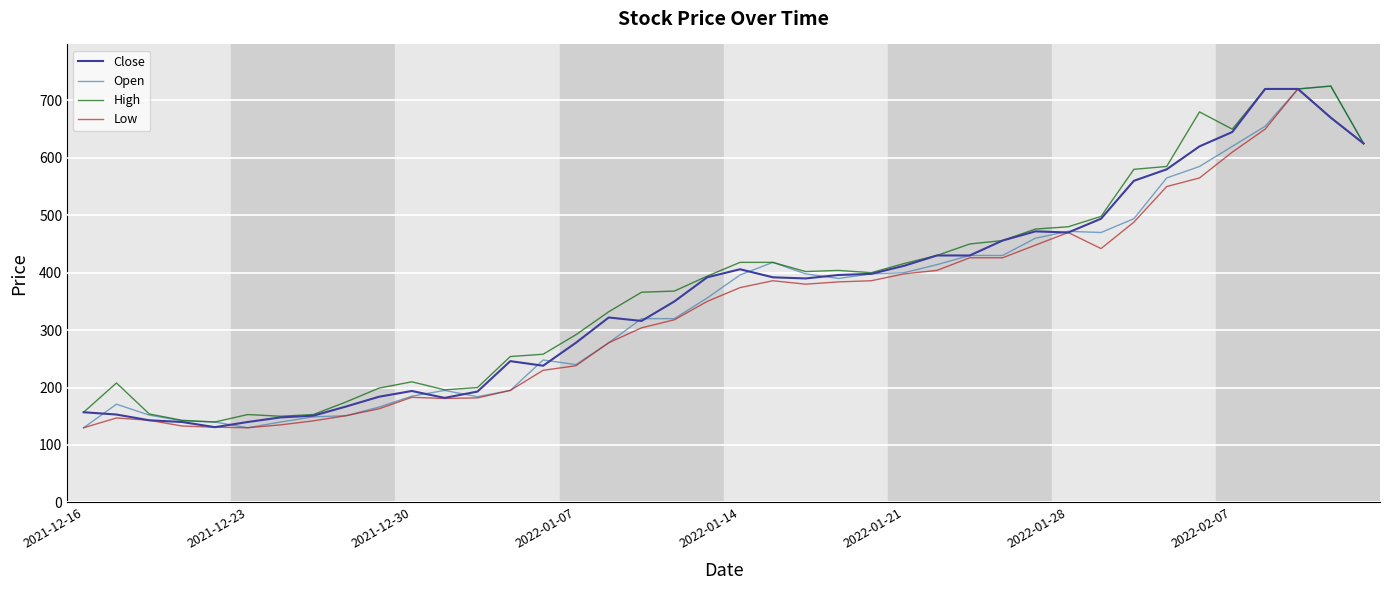

Rank the series by their average value, from highest to lowest.

High, Close, Open, Low